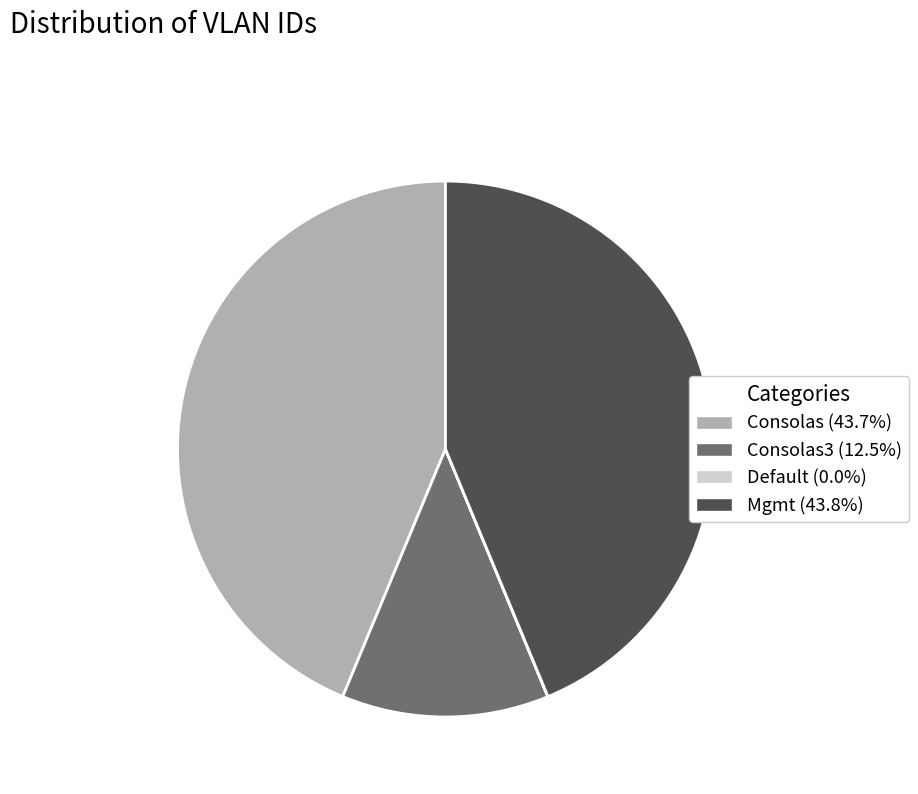

Does any single category account for the majority?

No